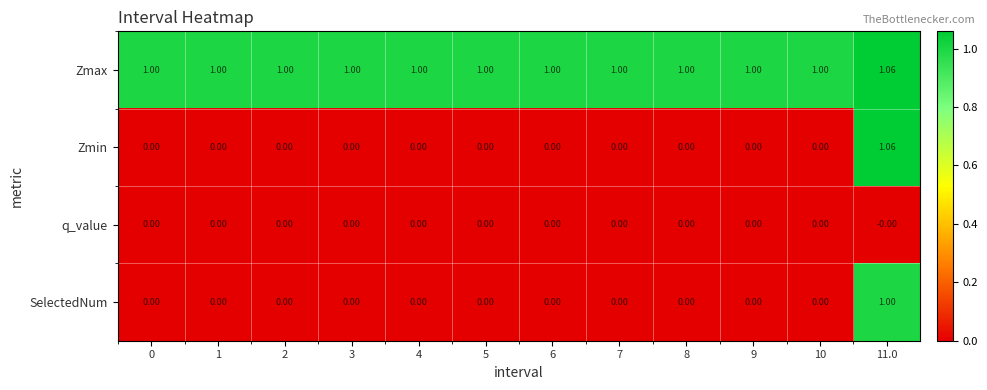

Which series has the widest spread of values?

Zmin